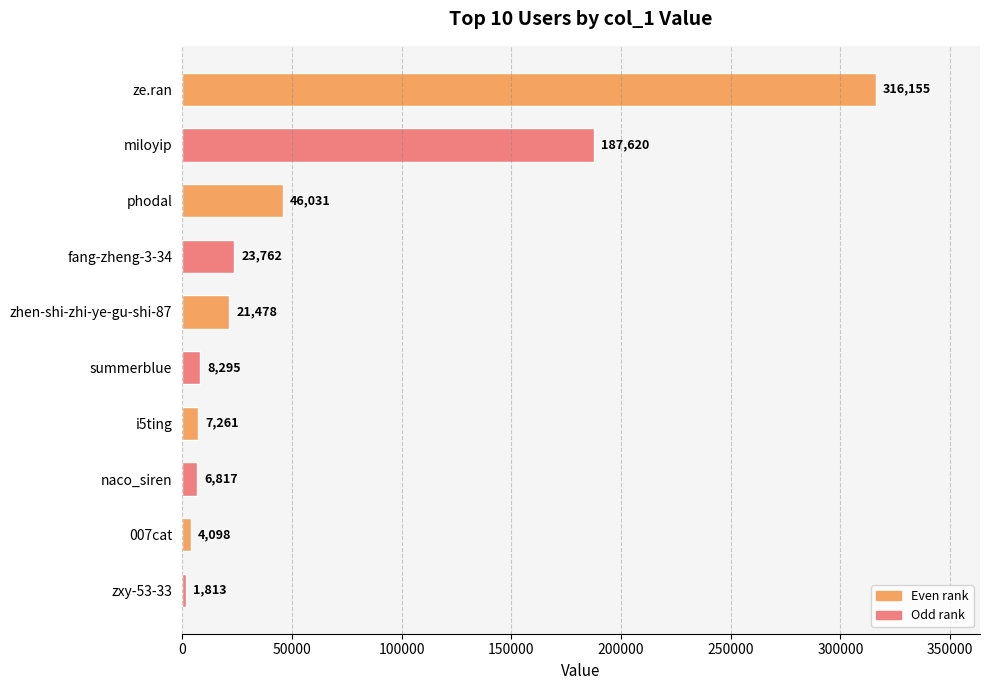

Reading top to bottom, extract all data points from this chart.

316155	187620	46031	23762	21478	8295	7261	6817	4098	1813